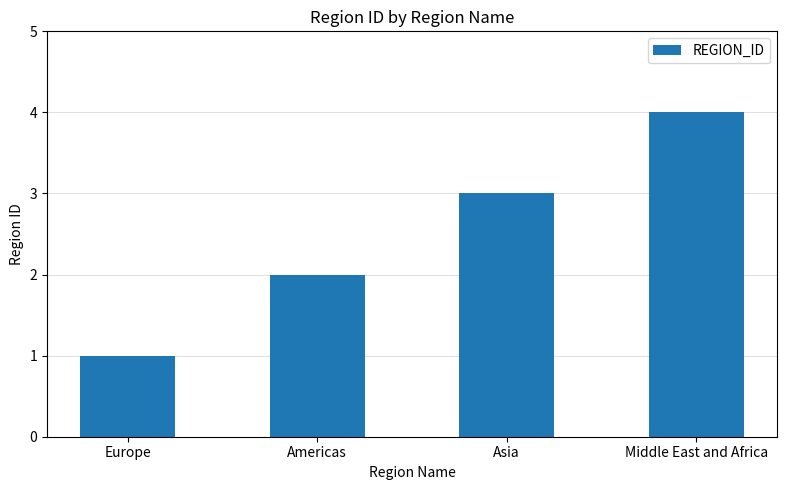

Which has a higher value, Asia or Europe?

Asia